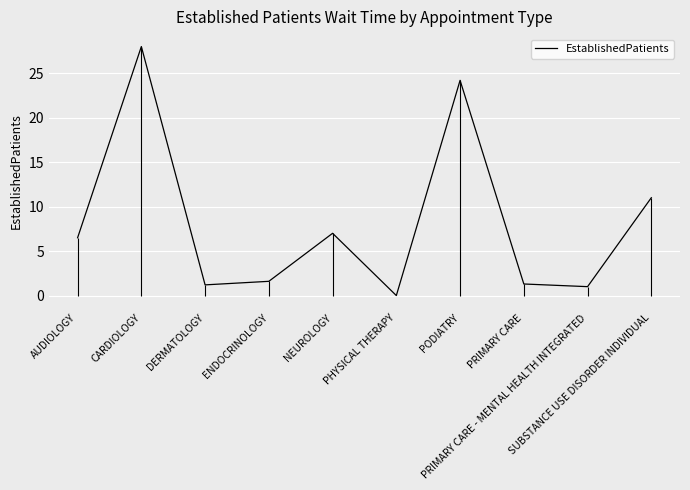

What is the label of the 1st point from the left?

AUDIOLOGY